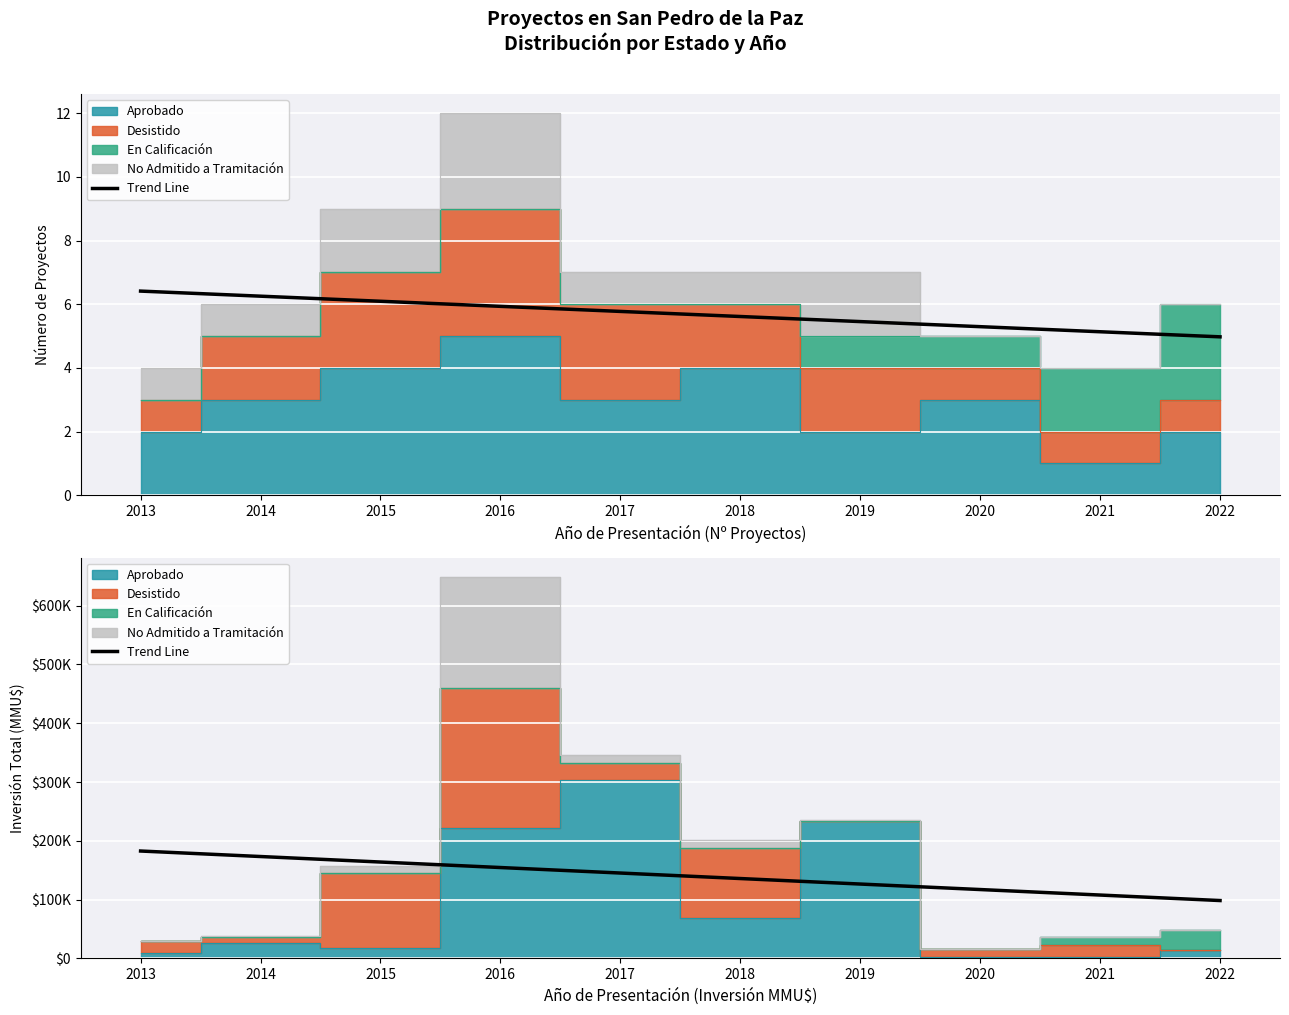

How many data points are less than 145256?

5